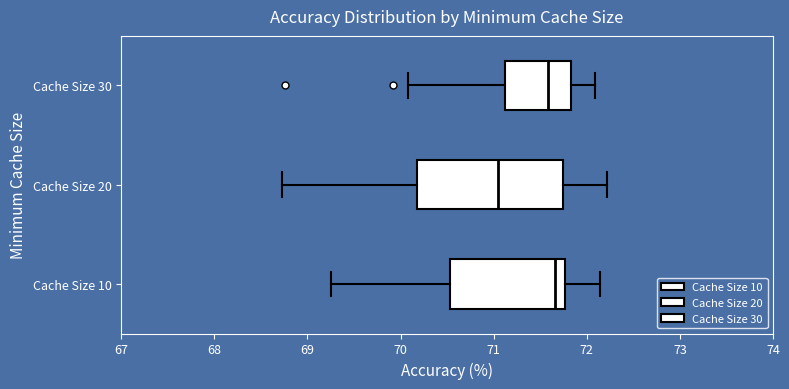

Which box has the furthest to the left median line?

Cache Size 20